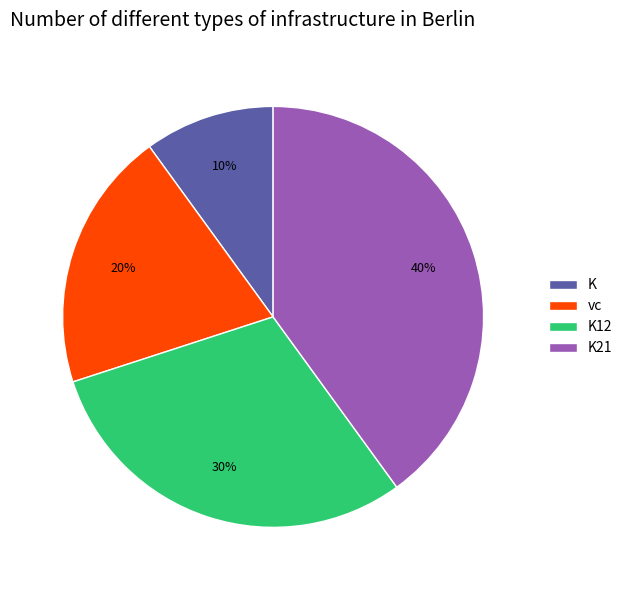

Approximately how many times larger is the value at K12 compared to vc?

1.5